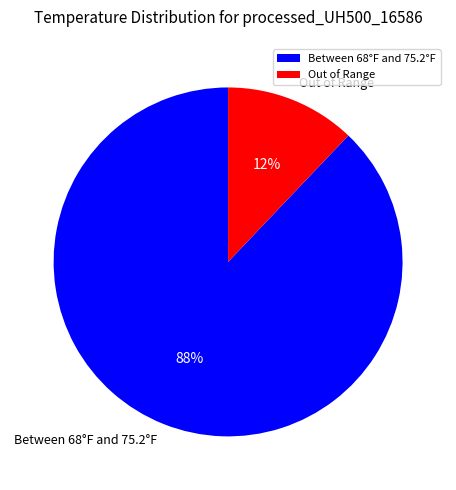

Which has a higher value, Out of Range or Between 68°F and 75.2°F?

Between 68°F and 75.2°F